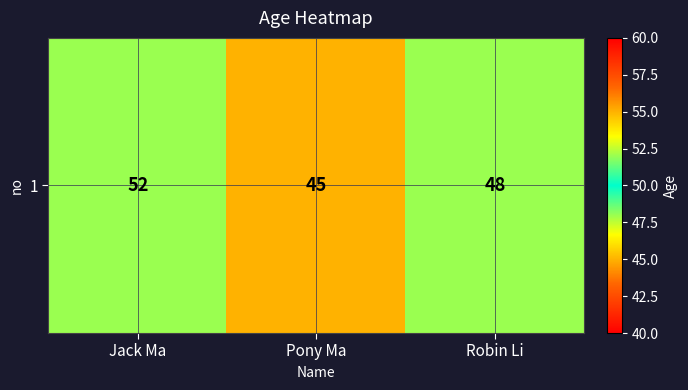

Reading right to left, list all the values displayed in this chart.

48	45	52